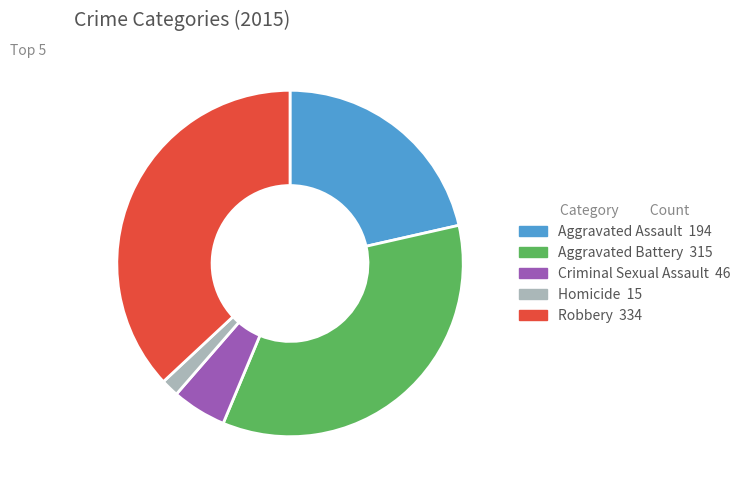

Which slice is the largest?

Robbery